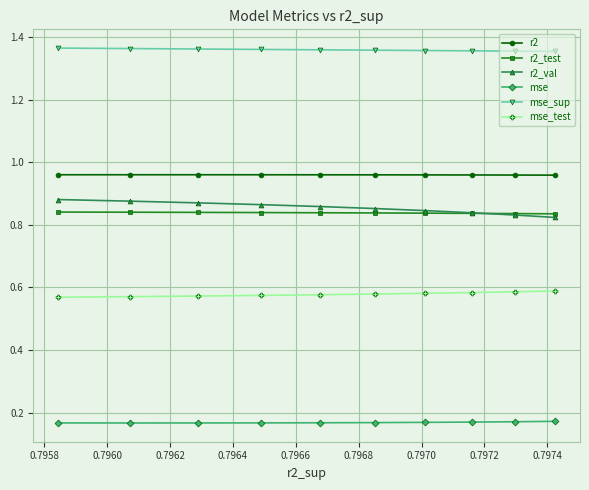

True or false: mse_sup and r2_val cross at least once.

False